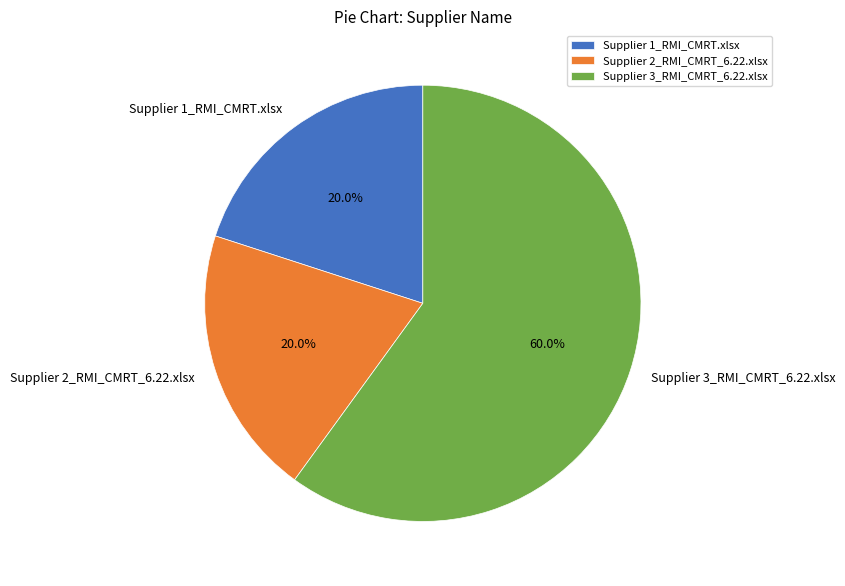

To the nearest percent, what percentage of the pie is Supplier 3_RMI_CMRT_6.22.xlsx?

60%